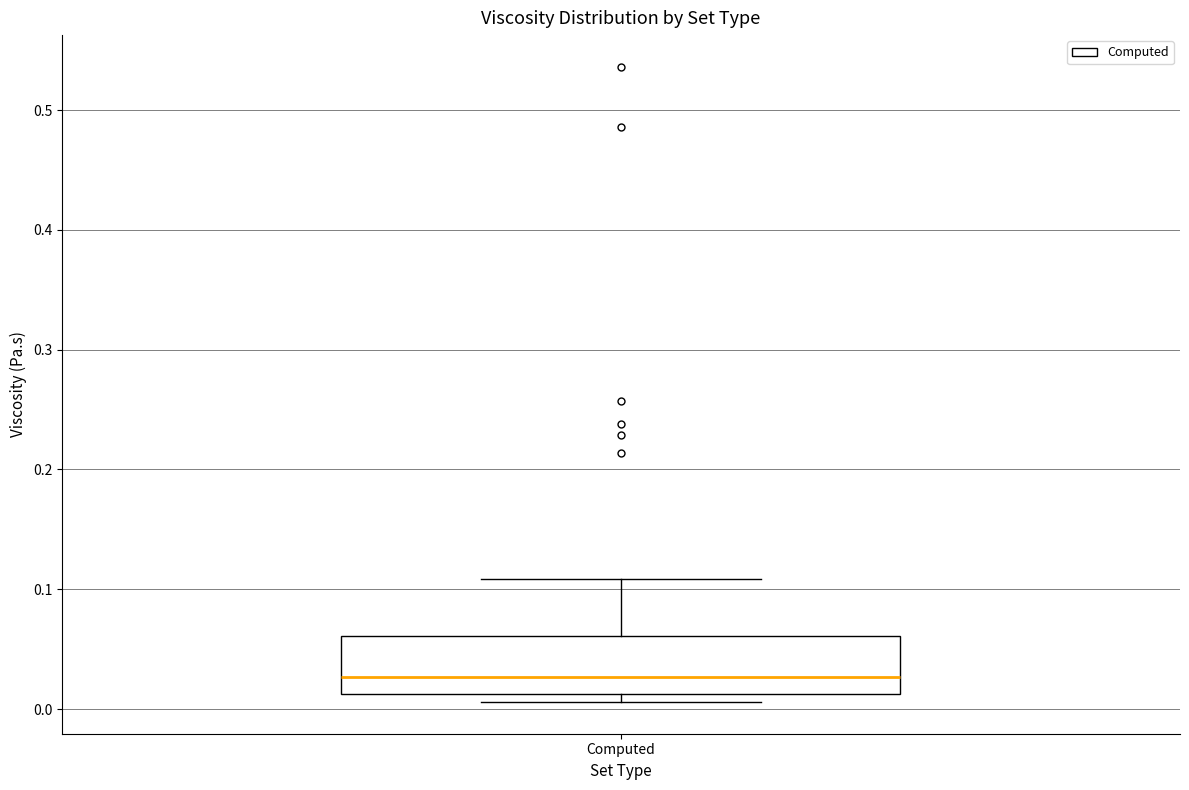

Where is the lower edge of the box for Computed on the y-axis? The values are not printed on the chart, so give them approximately, as read against the axis.

0.01